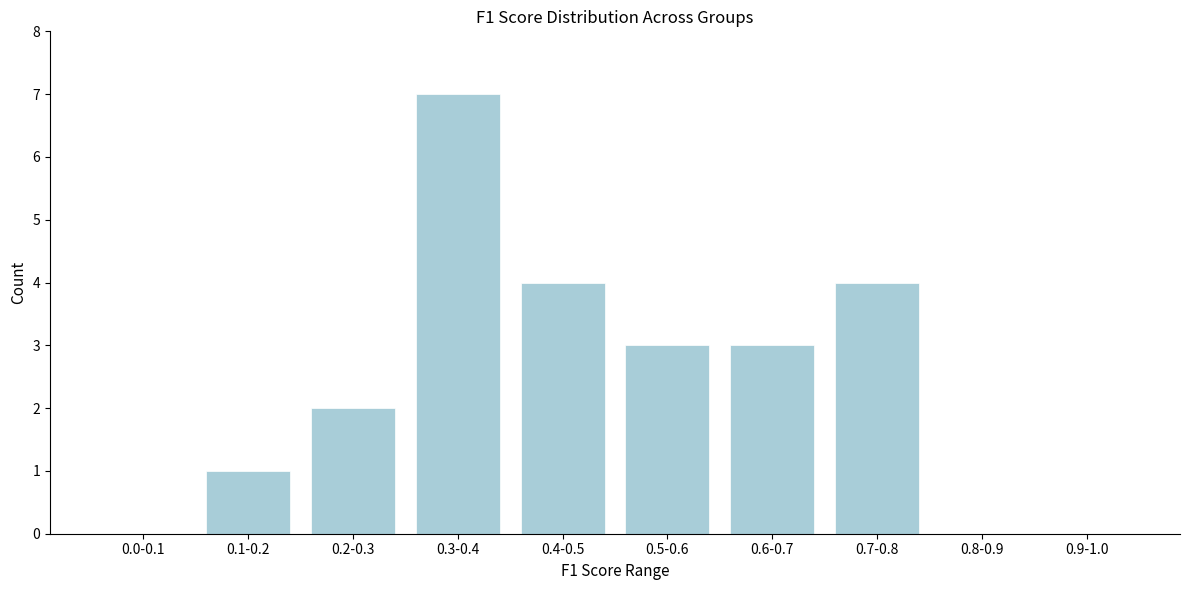

Reading left to right, transcribe all the data shown in this chart.

0.0-0.1=0	0.1-0.2=1	0.2-0.3=2	0.3-0.4=7	0.4-0.5=4	0.5-0.6=3	0.6-0.7=3	0.7-0.8=4	0.8-0.9=0	0.9-1.0=0